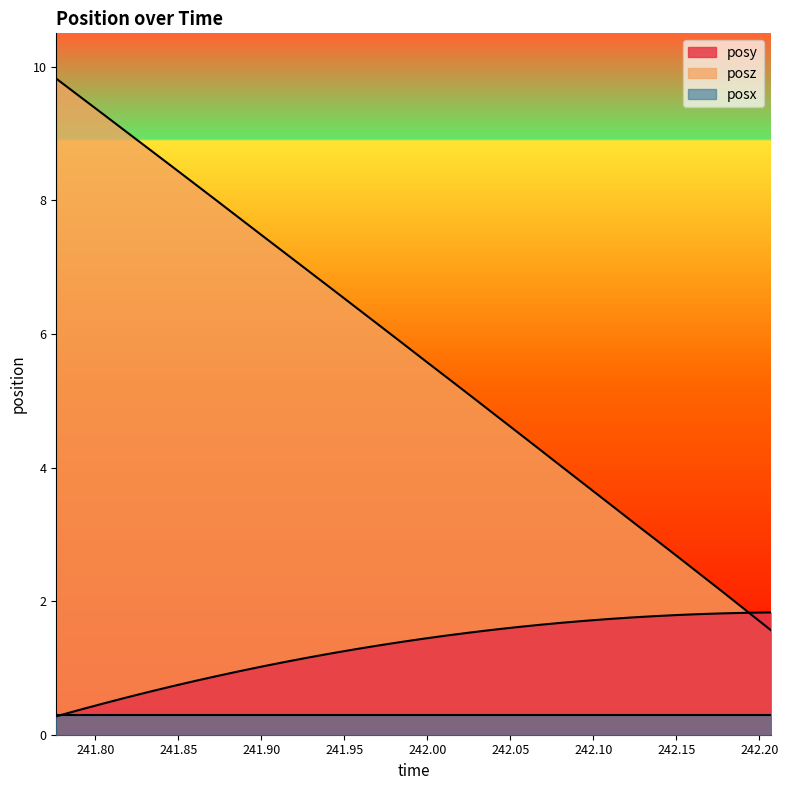

At which label does posy first exceed 1?

241.9011